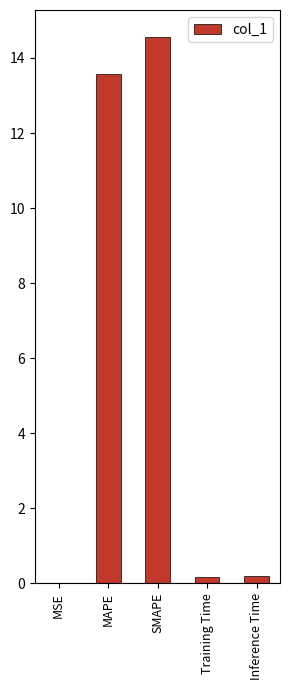

Rank the categories by value from highest to lowest.

SMAPE, MAPE, Inference Time, Training Time, MSE